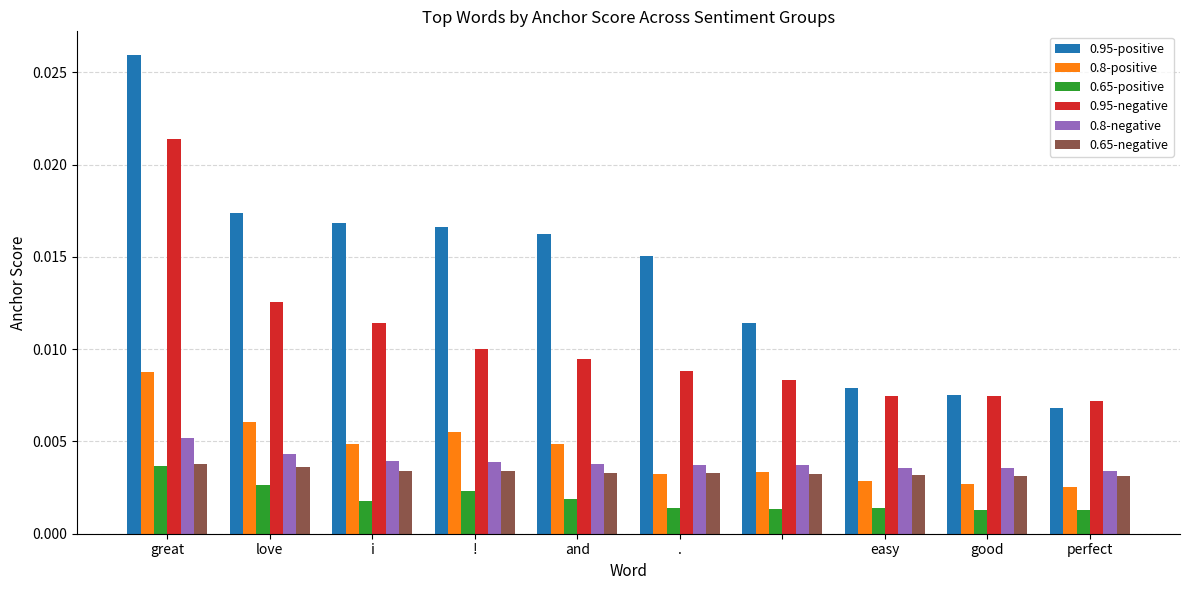

Which series has the widest spread of values?

0.95-positive